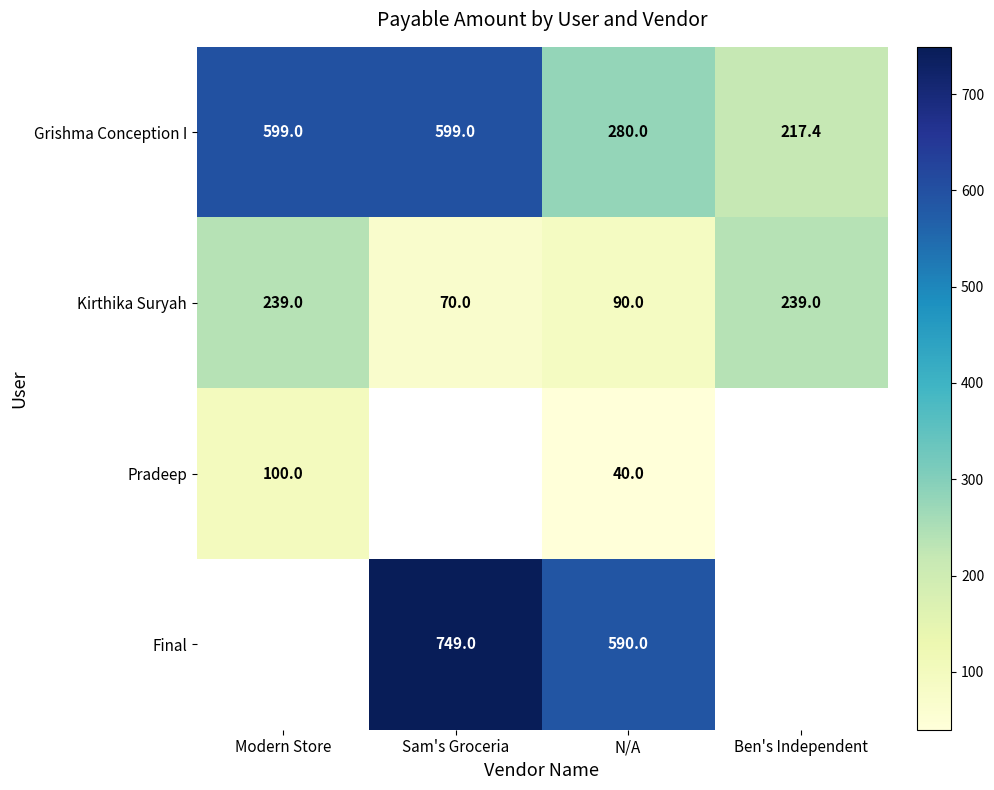

Between Ben's Independent and Sam's Groceria, which is larger?

Sam's Groceria